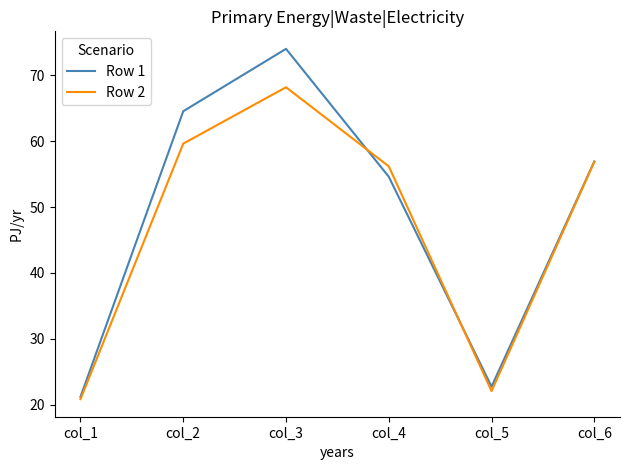

Is the value of Row 1 at col_3 greater than the value of Row 2 at col_6?

Yes